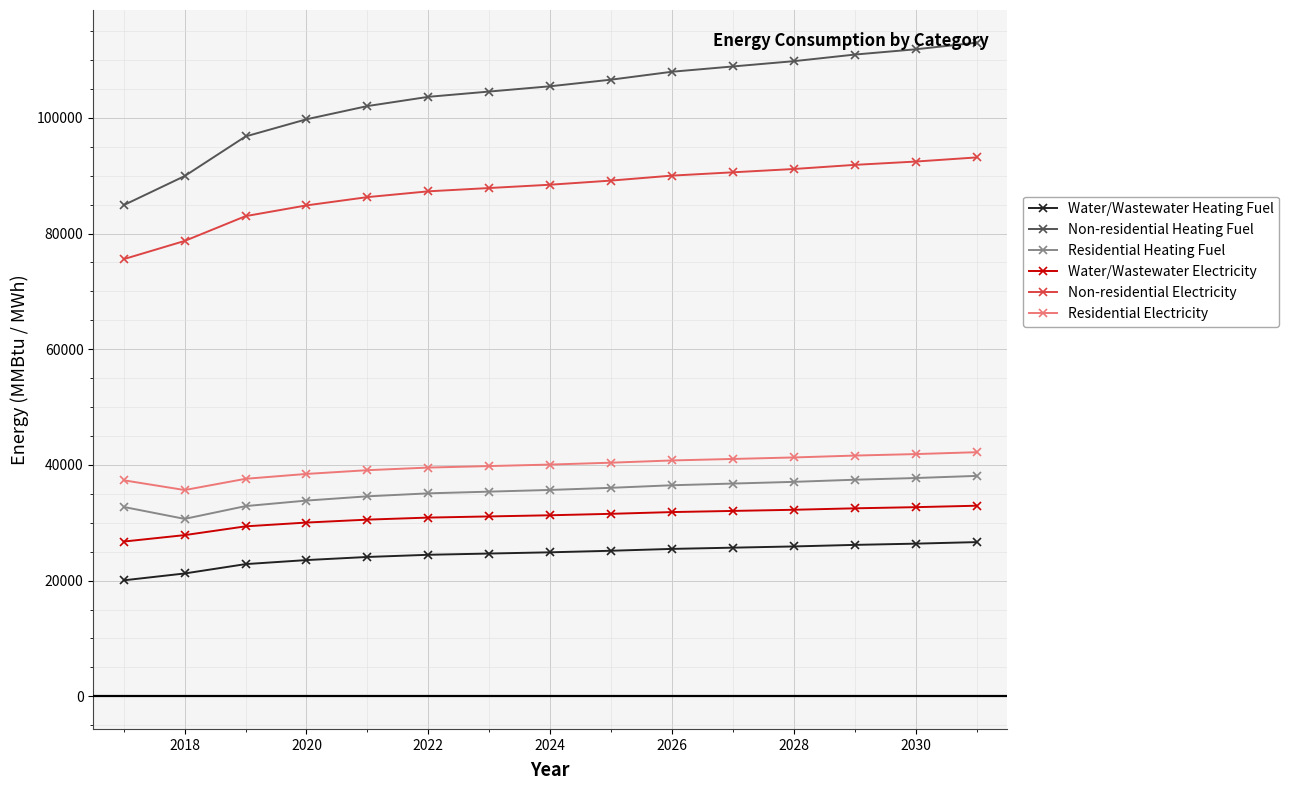

Which series has the largest total across all categories?

Non-residential Heating Fuel